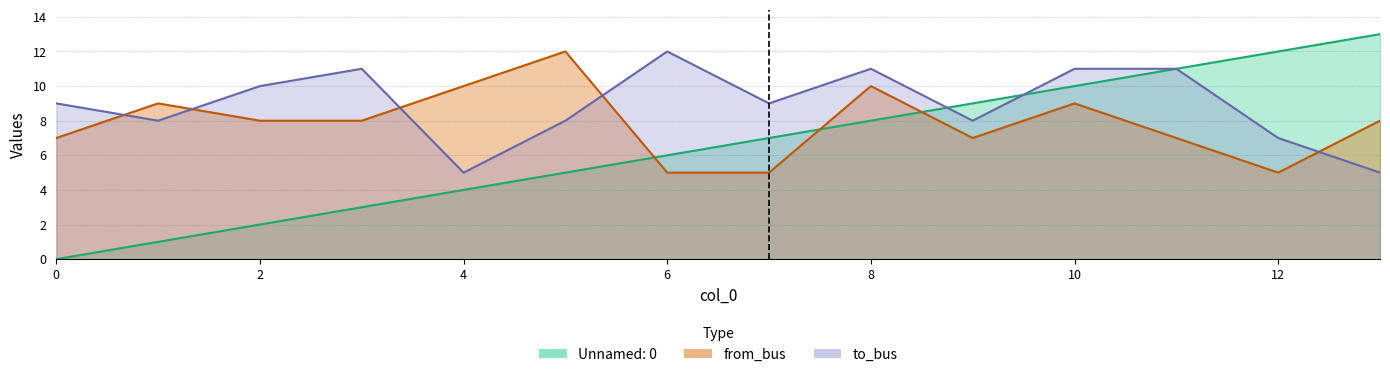

At which label does from_bus first exceed 8?

1